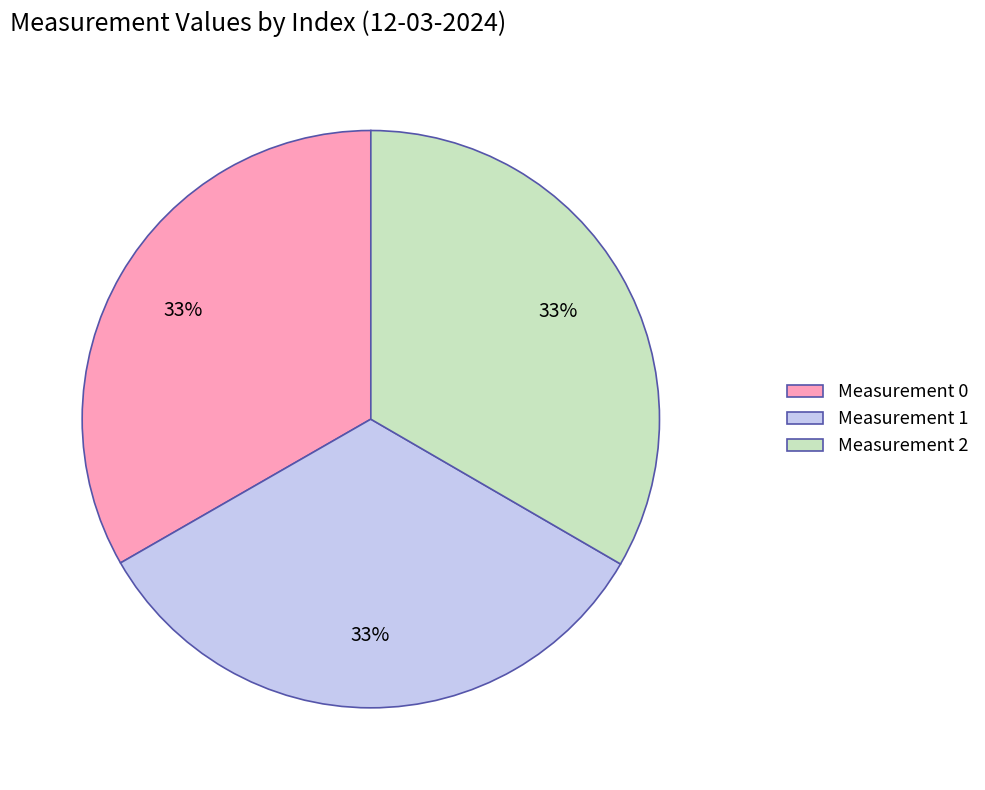

Combined, do Measurement 2 and Measurement 0 account for over 50%?

Yes